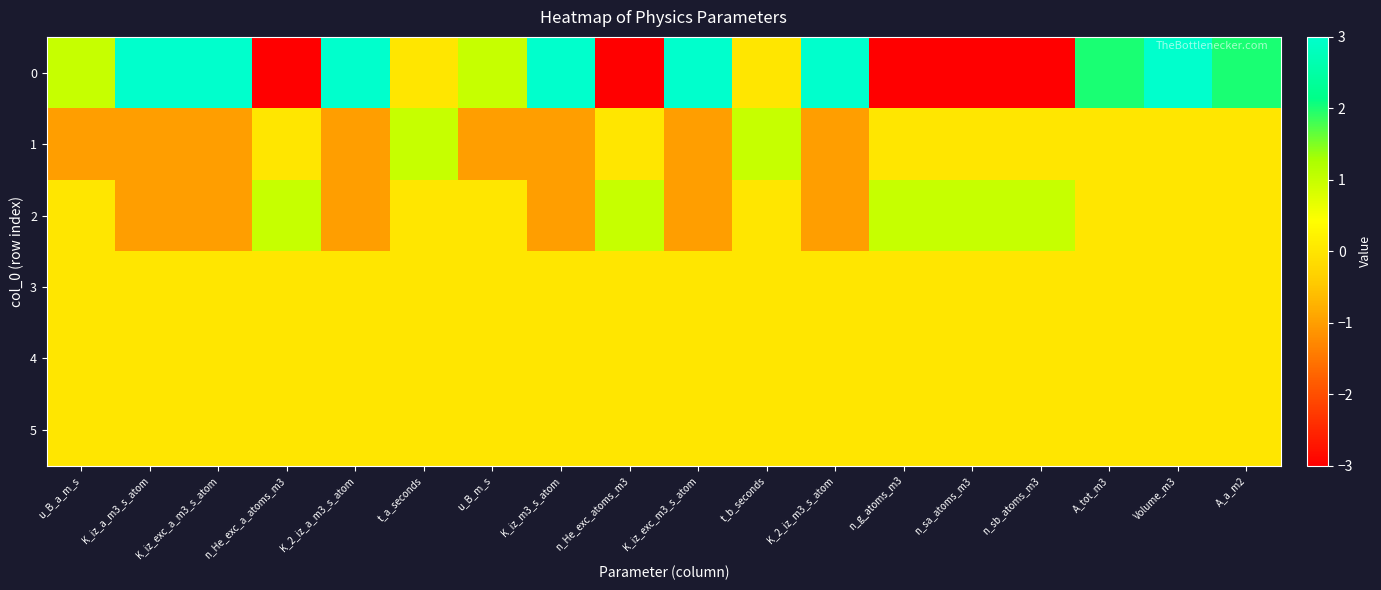

At which category is the sum across all series the highest?

Volume_m3